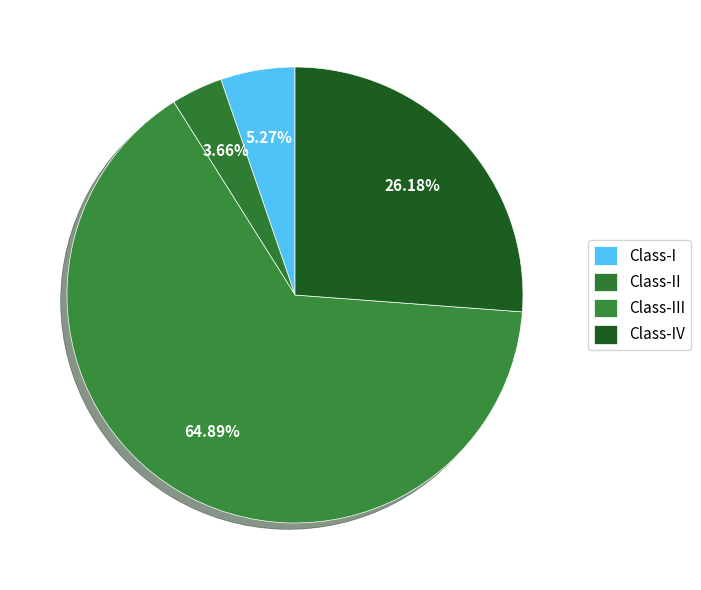

How much of the chart is everything except Class-III?

35.1%